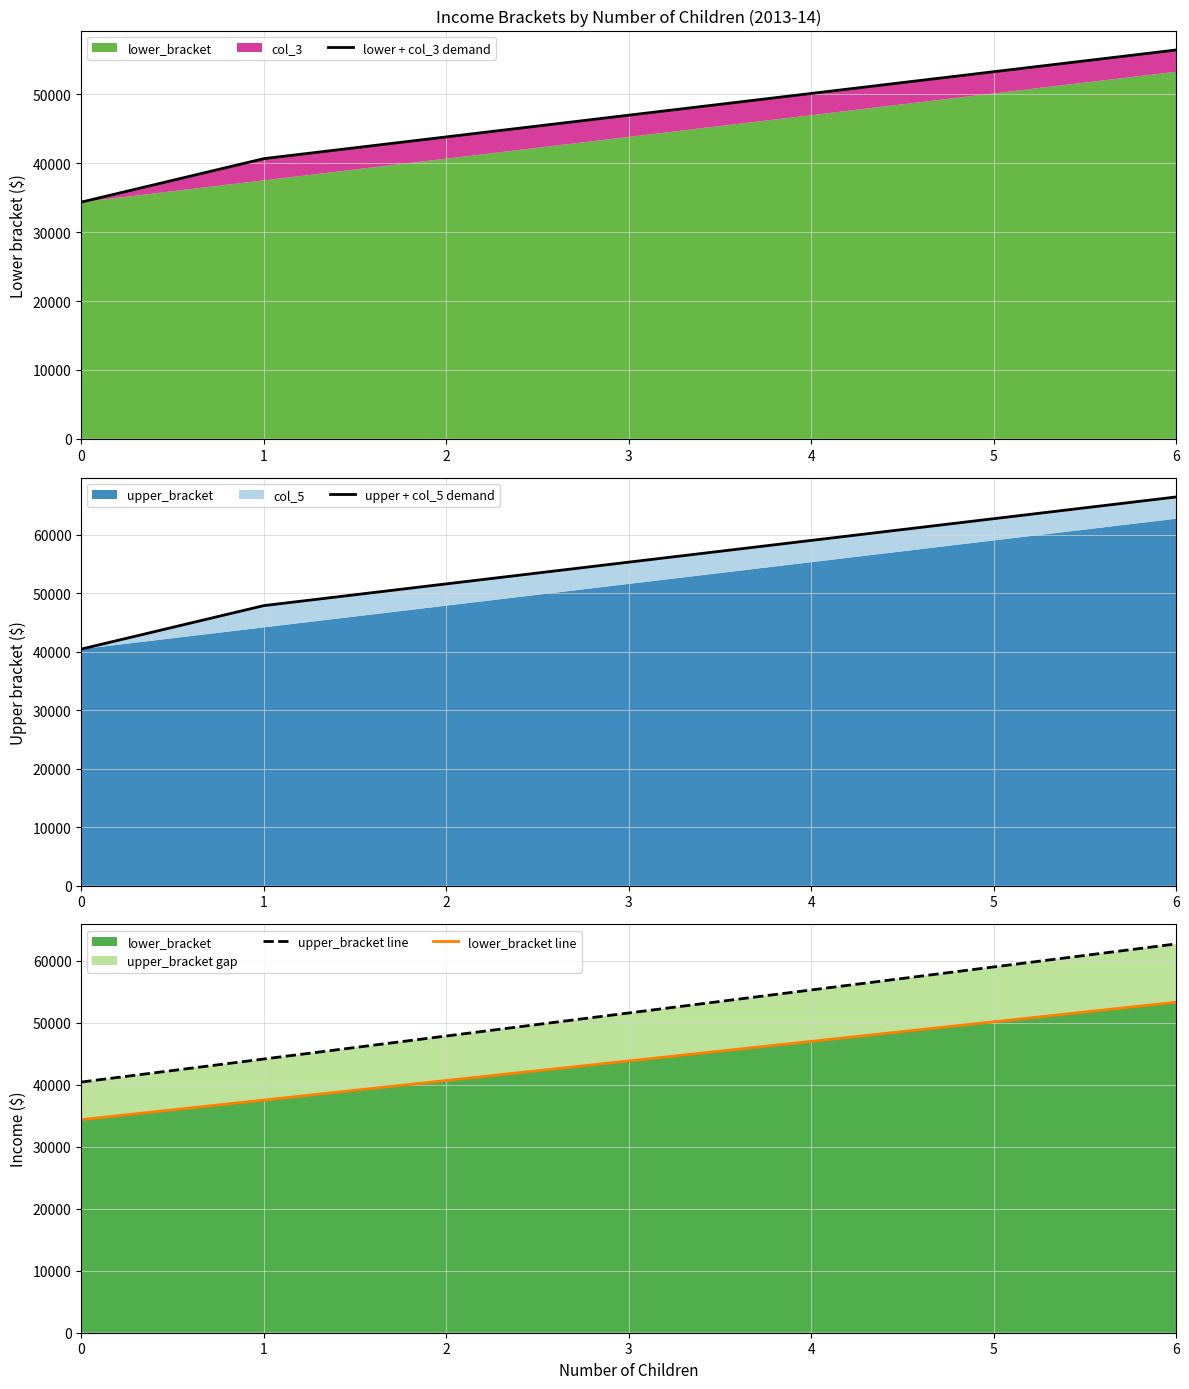

What is the difference between the second highest and second lowest values in the upper + col_5 demand series?

14852